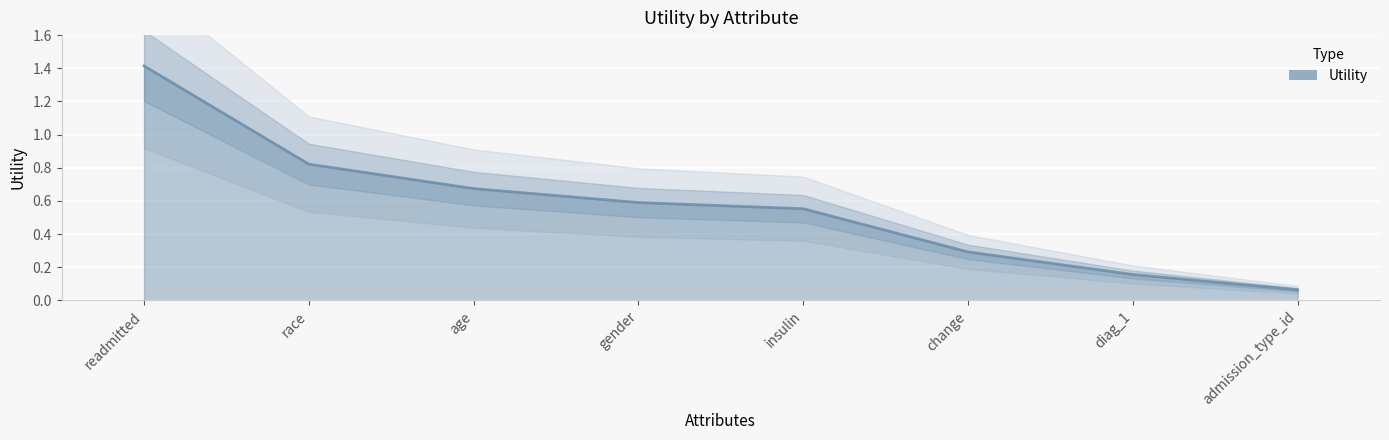

Where is the data nearest to the value 0?

admission_type_id